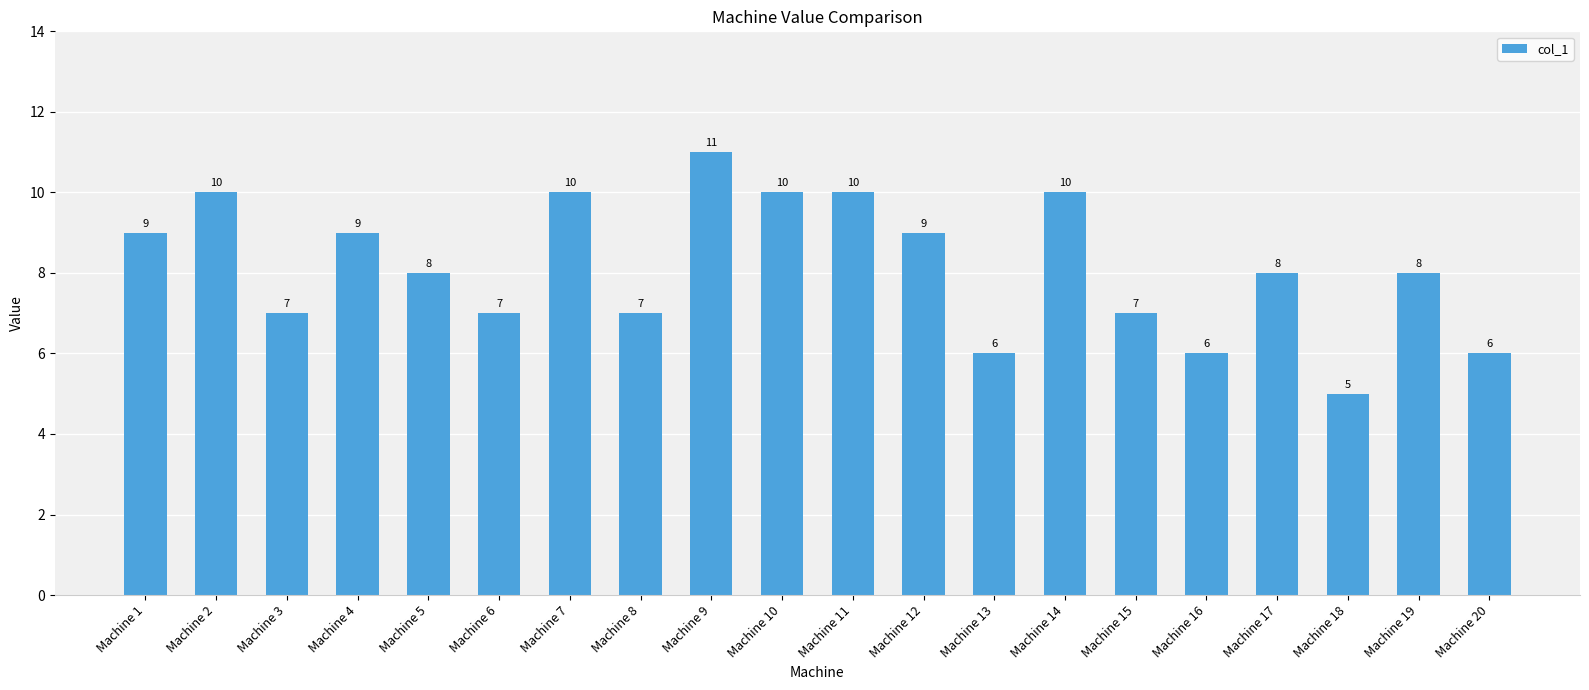

The chart shows a value of 12 at Machine 5. True or false?

False